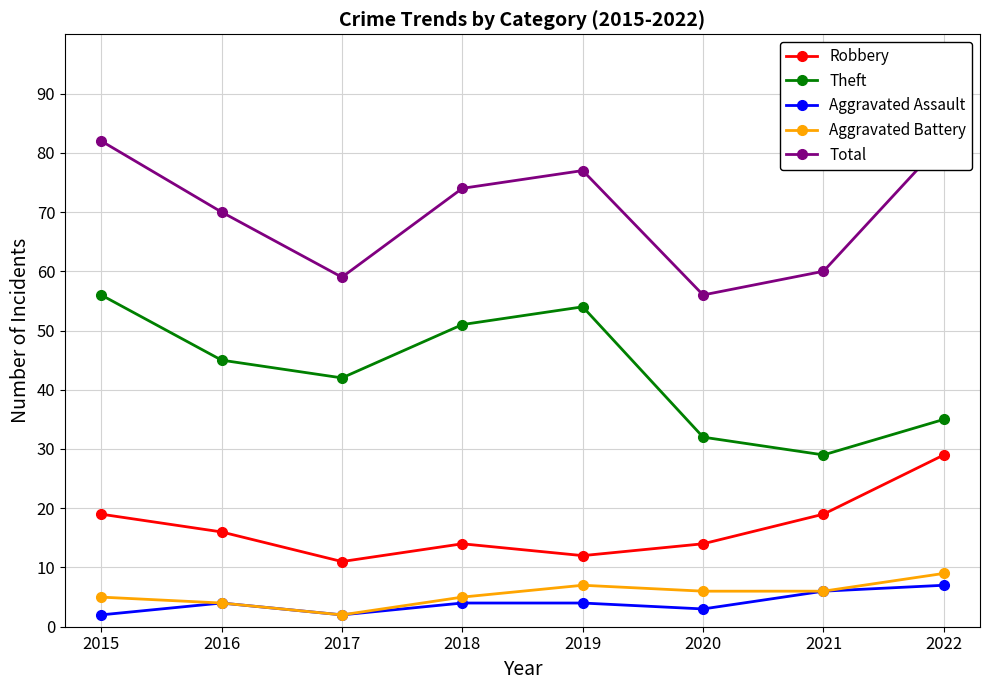

Rank the series at 2015 from highest to lowest value.

Total, Theft, Robbery, Aggravated Battery, Aggravated Assault